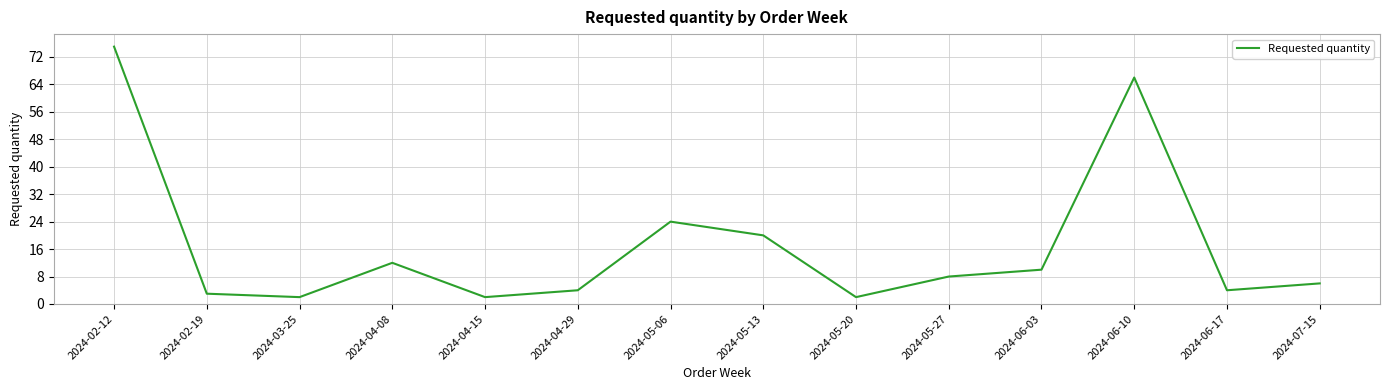

What is the greatest value displayed?

75